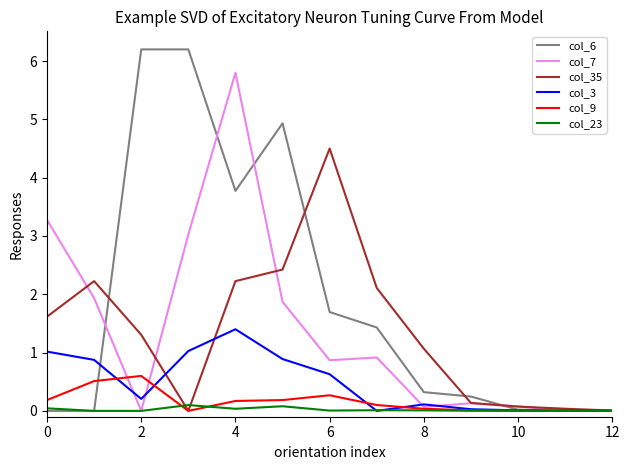

Which series has the widest spread of values?

col_6